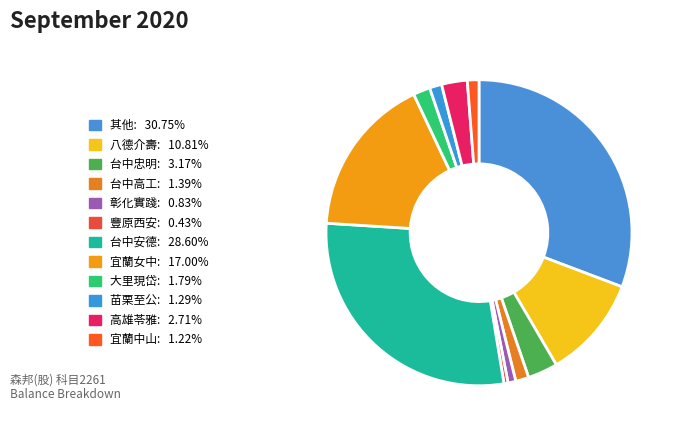

Which slice is the largest?

其他